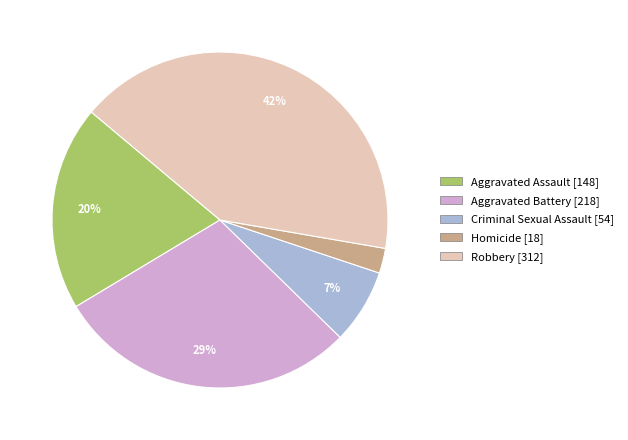

Do Homicide and Criminal Sexual Assault together represent more than half of the pie?

No